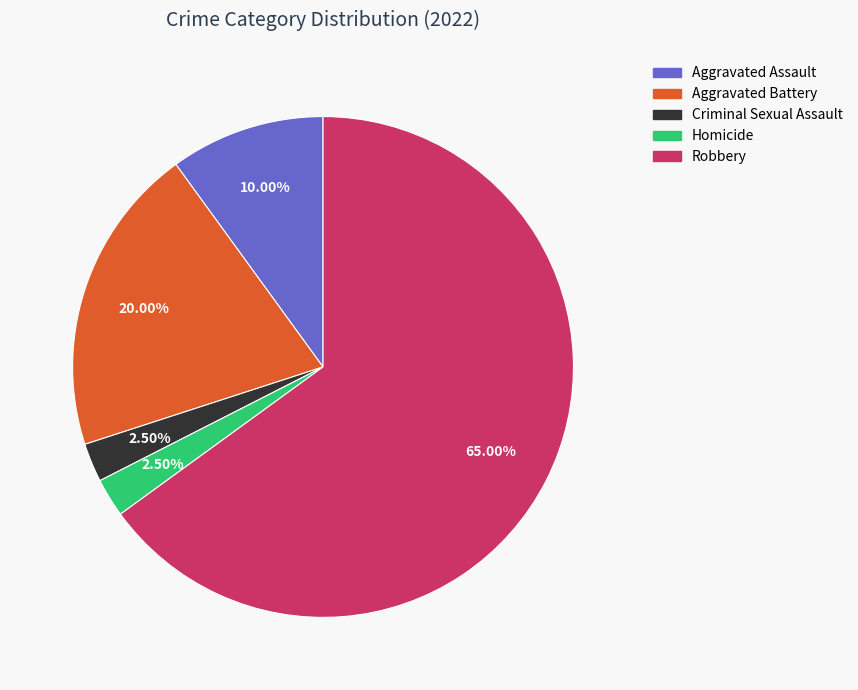

Which slice represents more than half of the pie?

Robbery